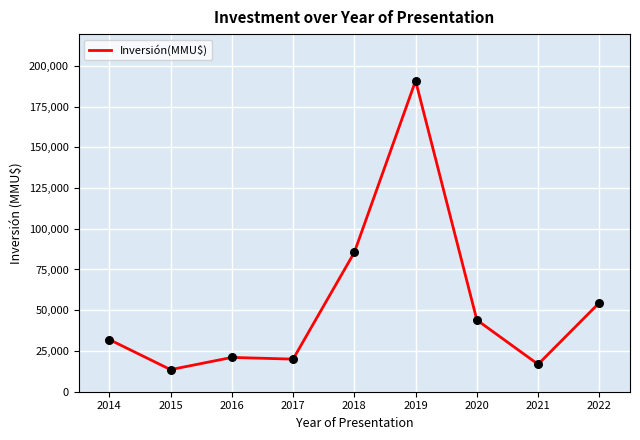

What is the change in value from 2015 to 2016?

+7495